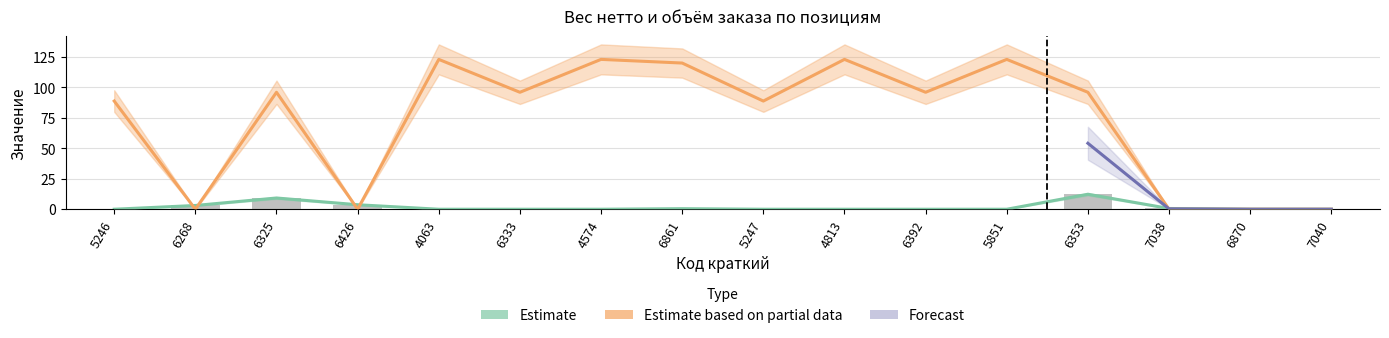

What is the label of the 12th bar from the right?

4063